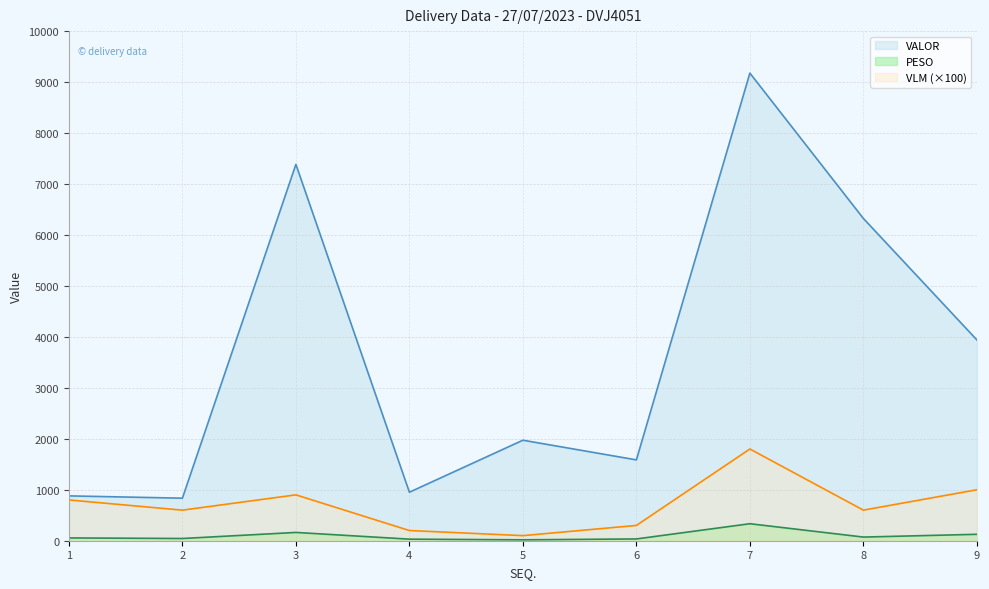

Which series has the largest range (max minus min)?

VALOR